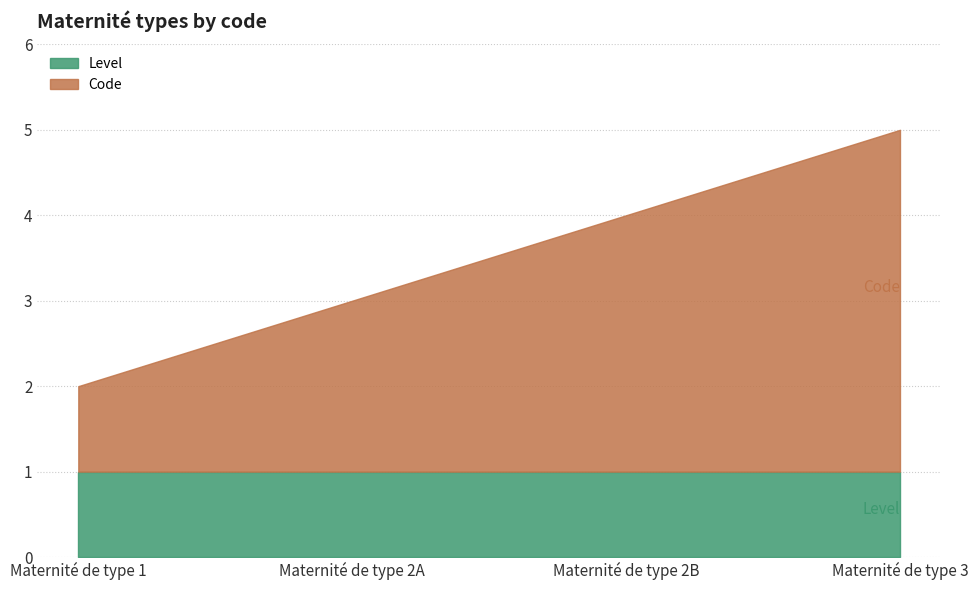

At which category does the chart reach its minimum across all series?

Maternité de type 1